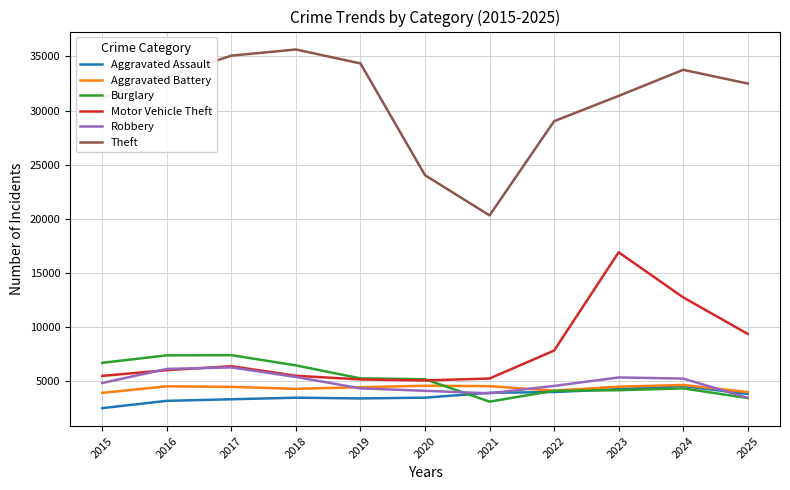

Does the chart have visible grid lines?

Yes